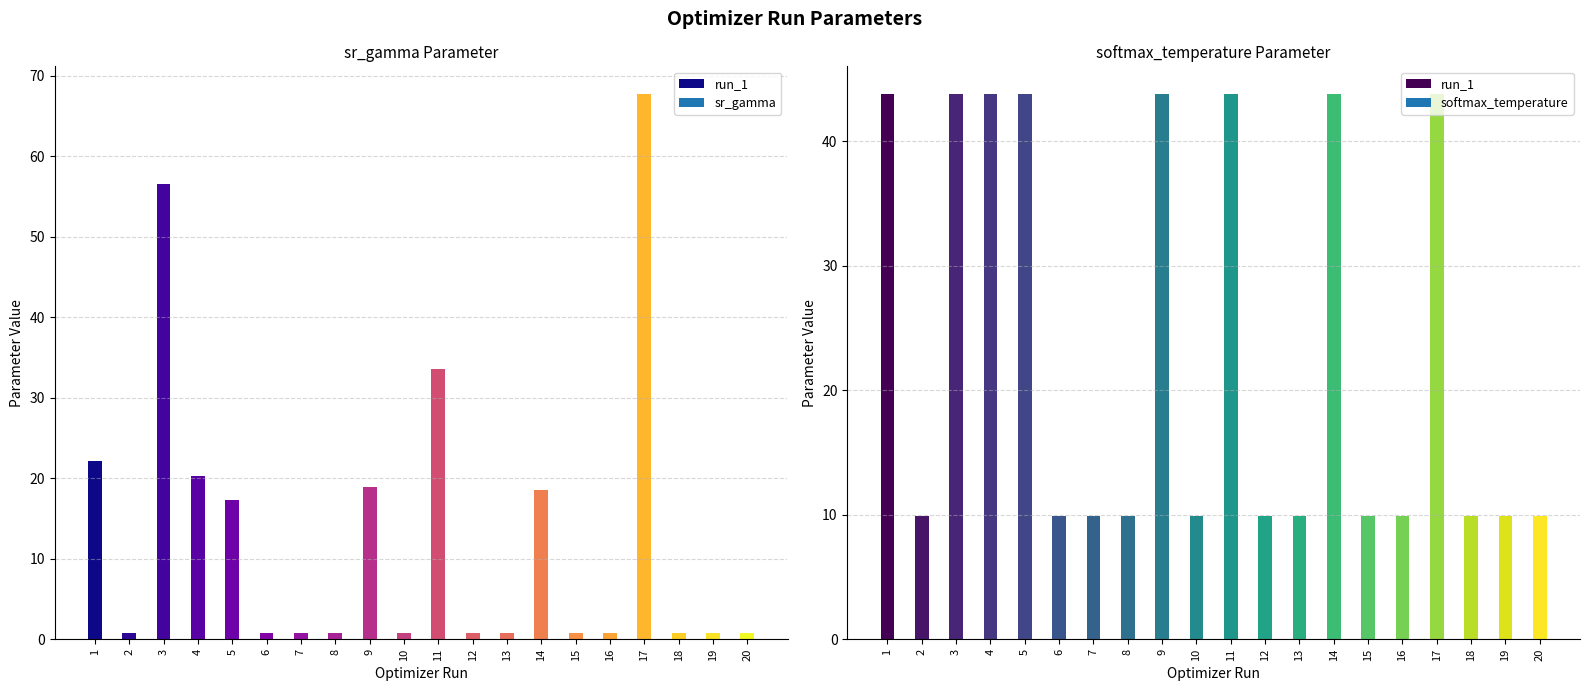

How many groups of bars are there?

20